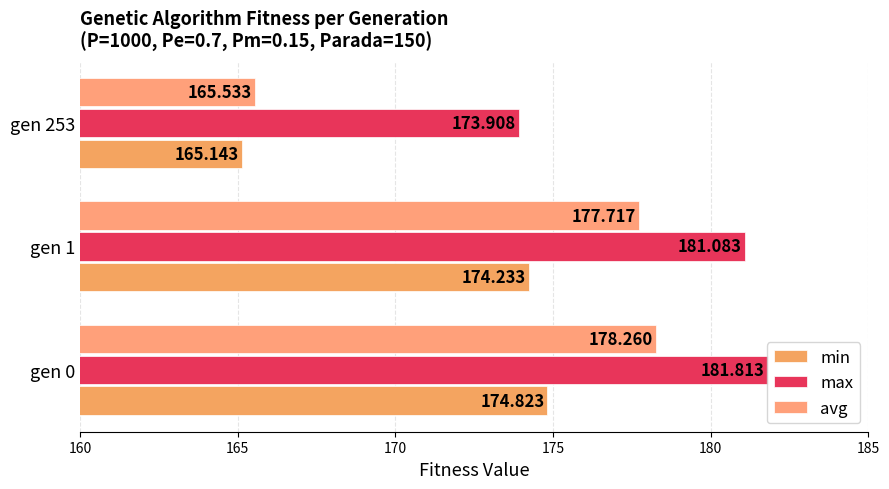

Which category has the highest value in the avg series?

gen 0